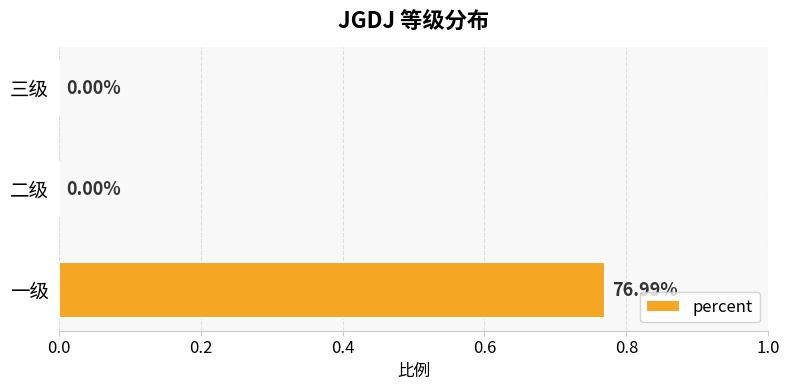

Which category has the highest value across all series?

一级